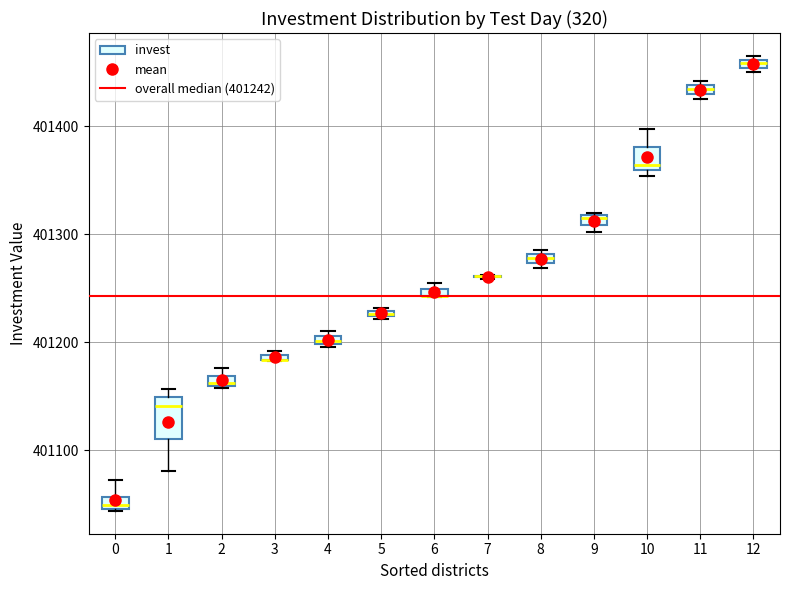

Where is the lower edge of the box at x = 4 on the y-axis? The values are not printed on the chart, so give them approximately, as read against the axis.

401200